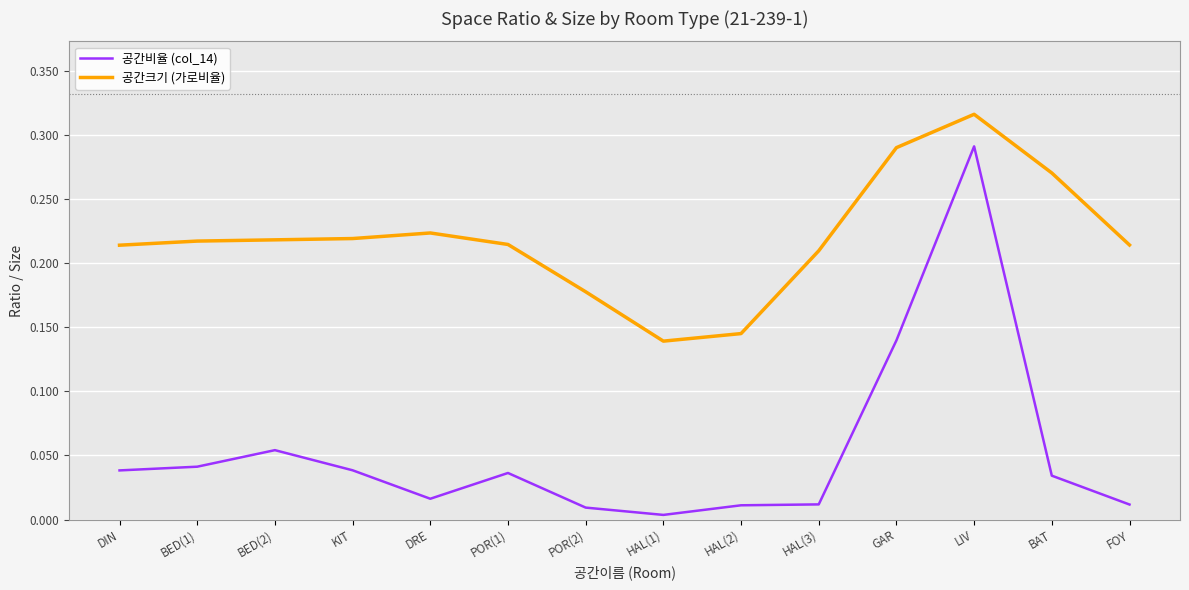

Which series has the largest range (max minus min)?

공간비율 (col_14)